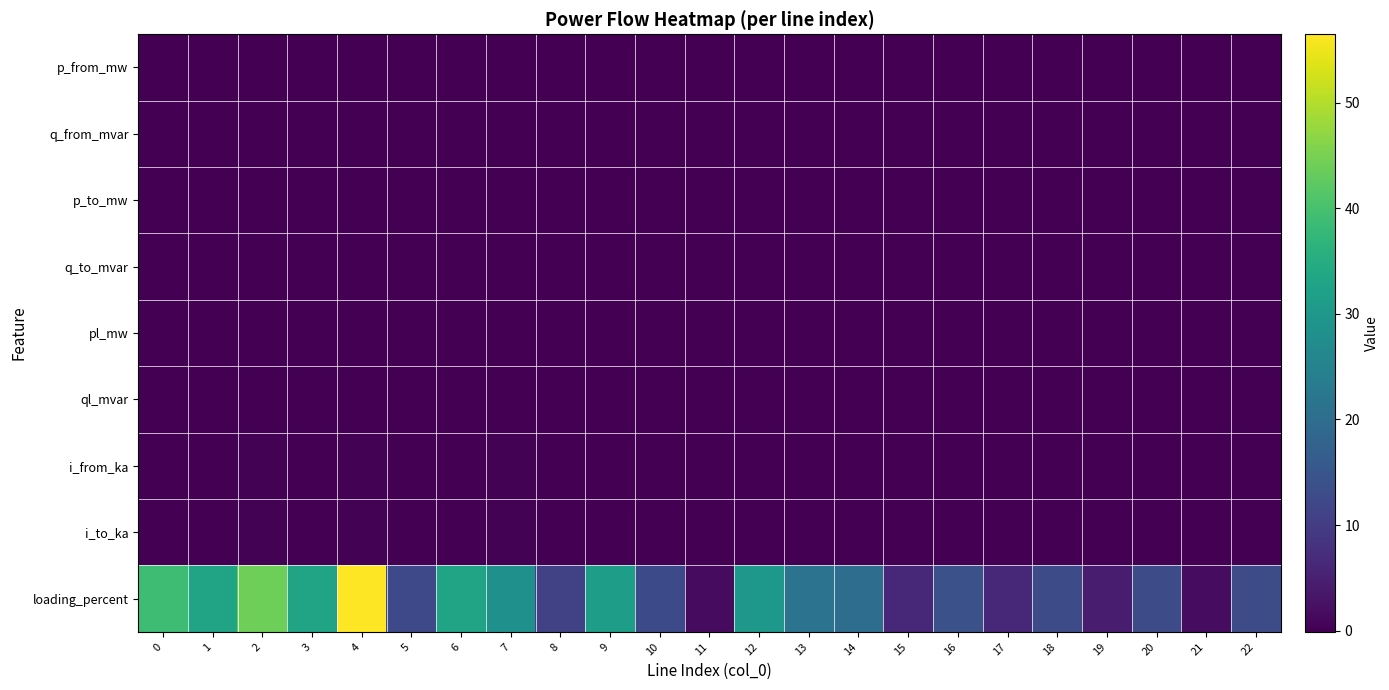

Which label corresponds to the smallest value in the chart?

7